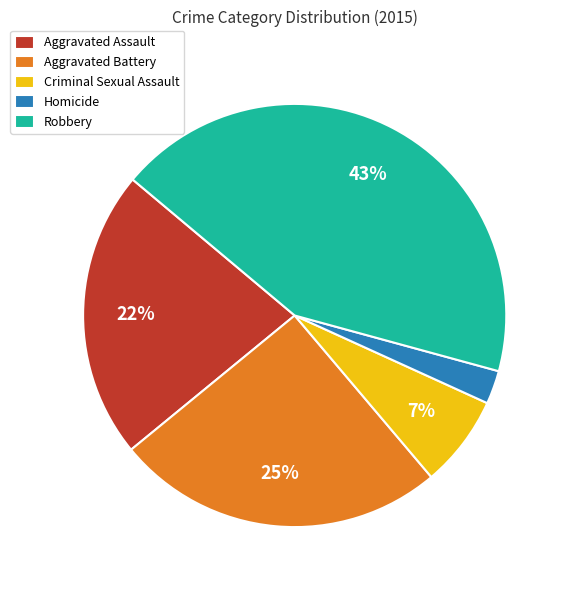

To the nearest percent, what is the combined percentage of Aggravated Assault and Homicide?

25%